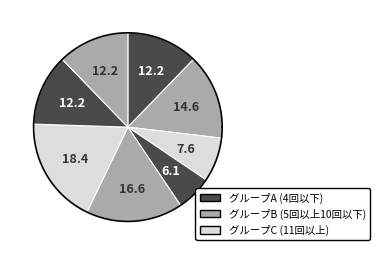

Rank the categories by value from lowest to highest.

4, 3, 1, 7, 8, 2, 5, 6